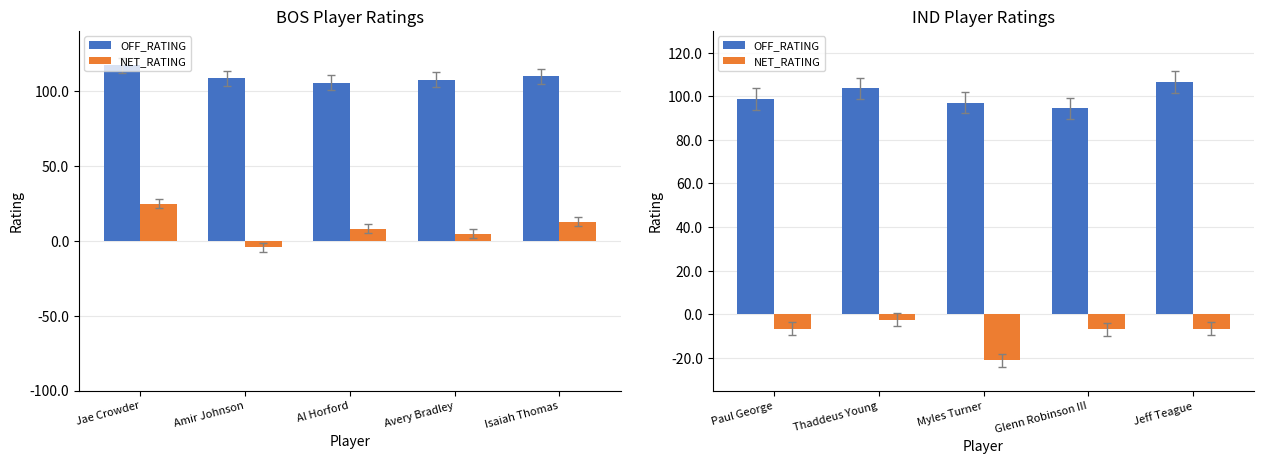

True or false: OFF_RATING has a value of 44.4 at Jeff Teague.

False